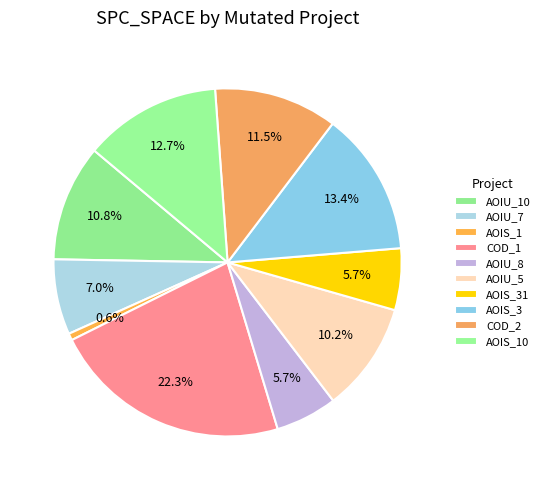

Count the number of slices in the pie.

10